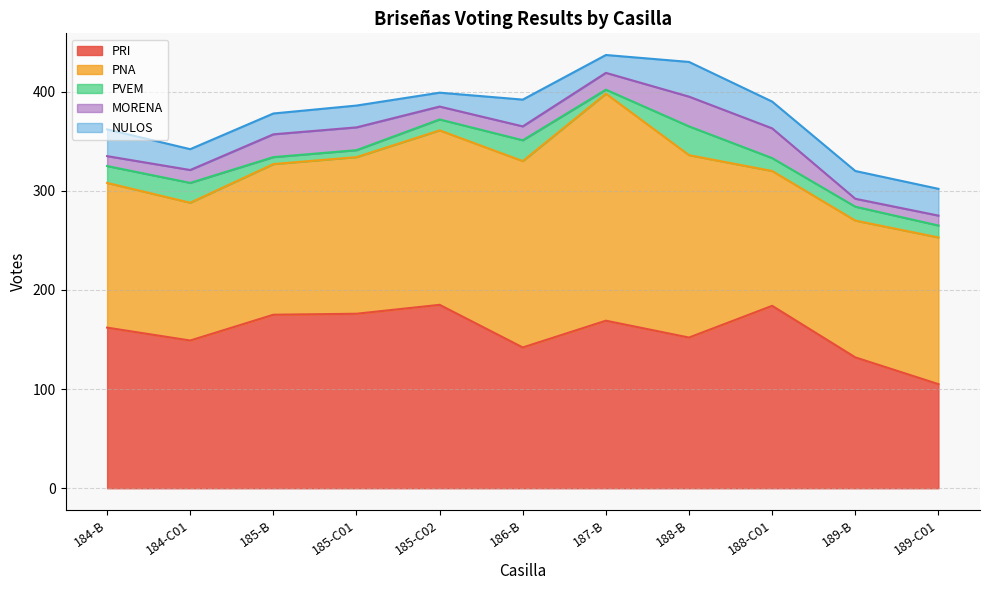

Where does the PRI series first go above 162?

185-B